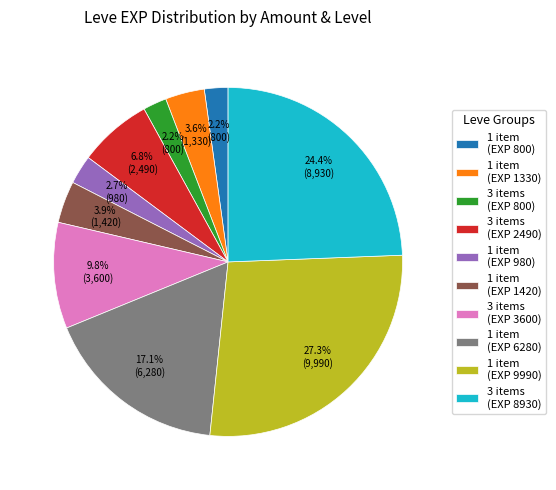

Is there a majority slice in this chart?

No